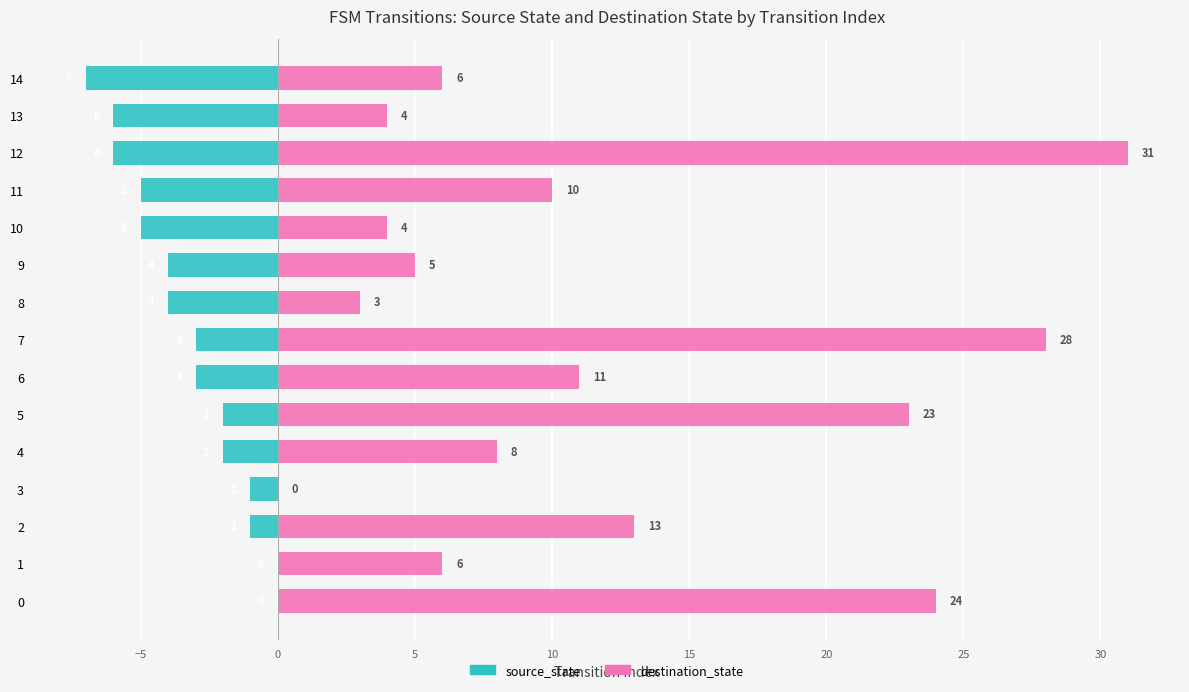

Reading left to right, transcribe all the data shown in this chart.

source_state: 0	0	-1	-1	-2	-2	-3	-3	-4	-4	-5	-5	-6	-6	-7
destination_state: 24	6	13	0	8	23	11	28	3	5	4	10	31	4	6